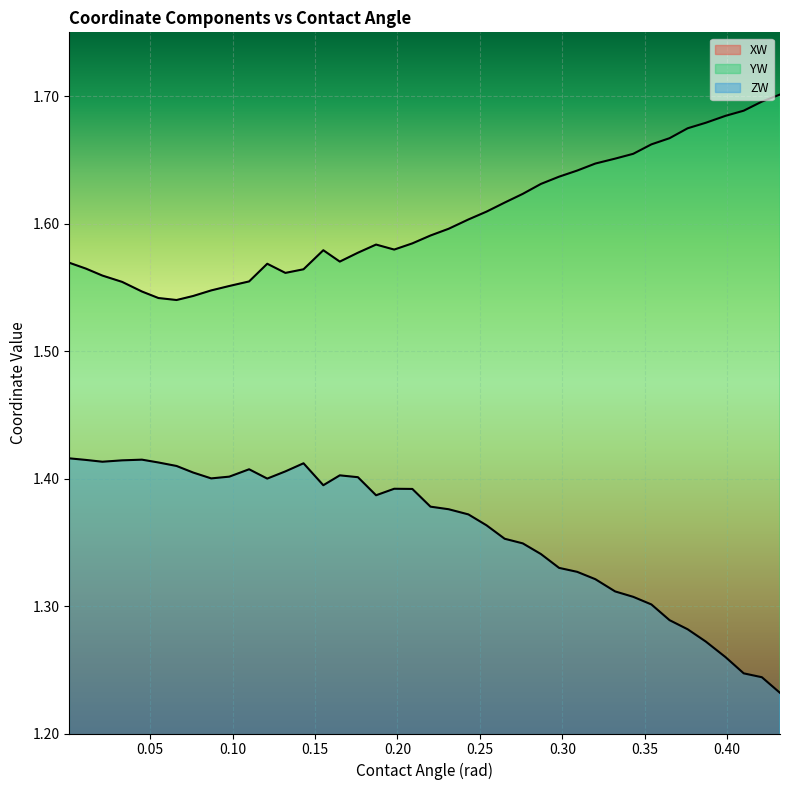

What is the difference between the second highest and second lowest values in the YW series?

0.2